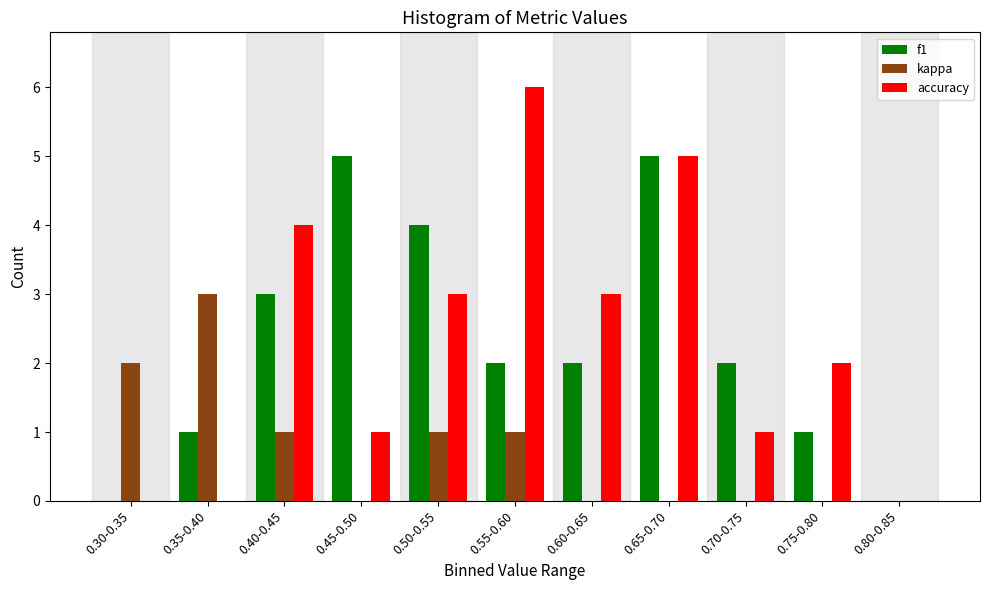

Which category has the highest value in the accuracy series?

0.55-0.60